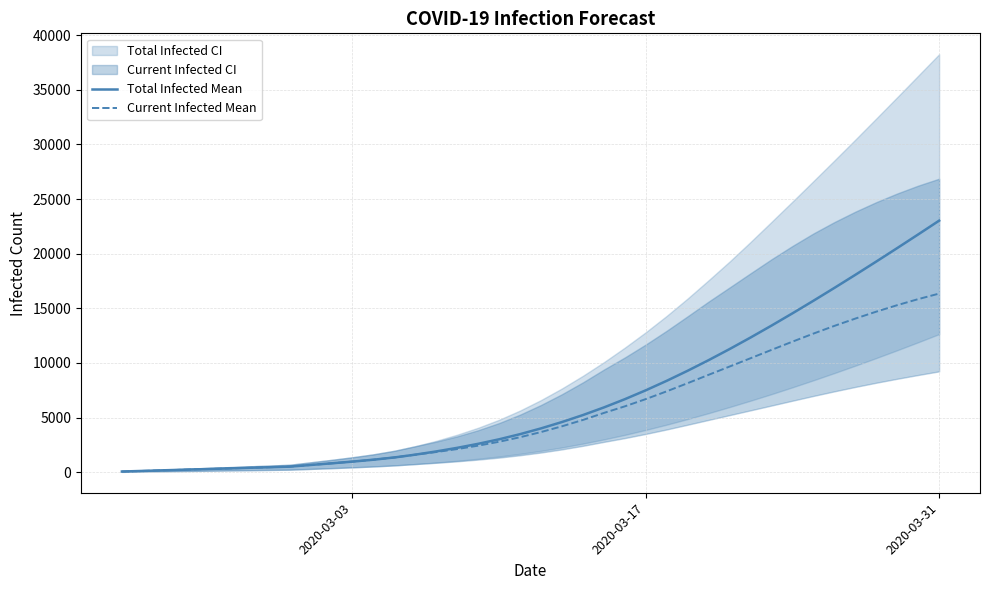

What is the value of the Current Infected Mean point at the 13th from the left?

1137